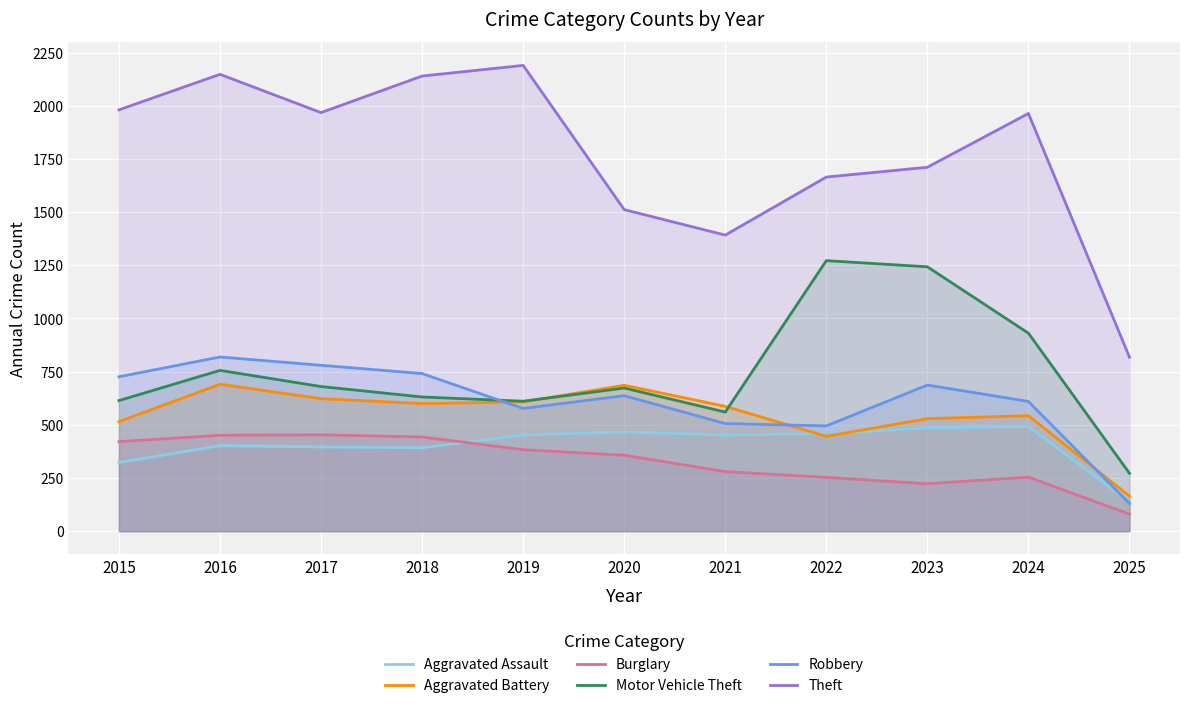

How many lines are shown in the chart?

6